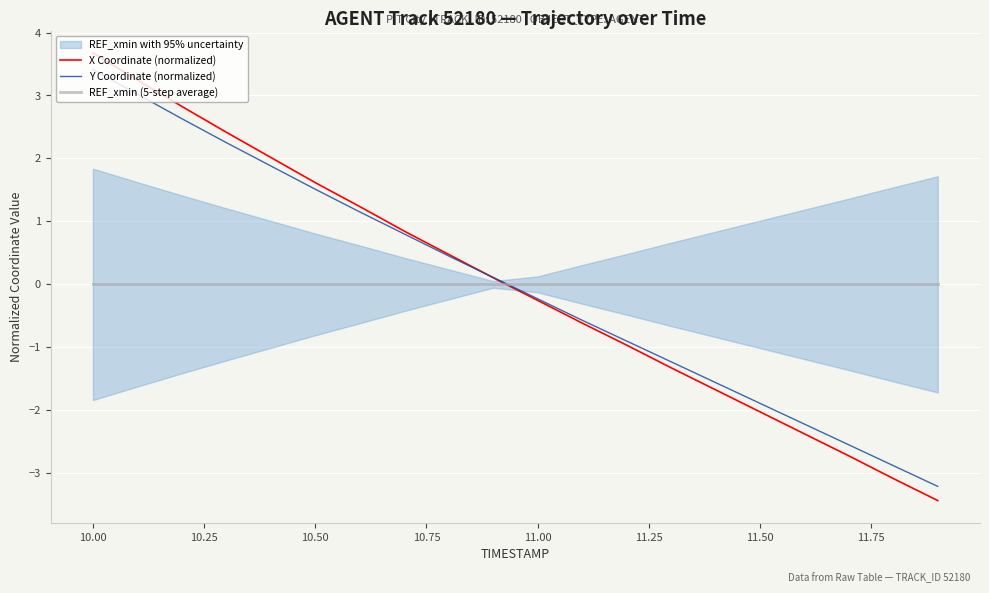

True or false: X Coordinate (normalized) has more than 2 points higher than both neighbors.

False